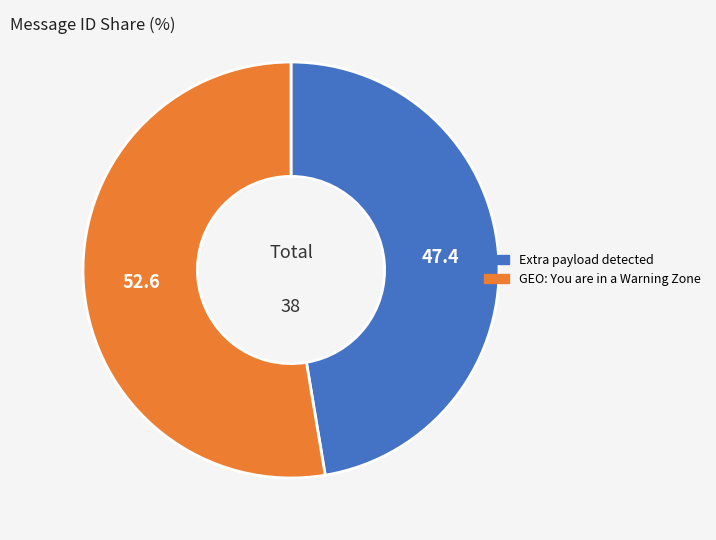

Between GEO: You are in a Warning Zone and Extra payload detected, which is larger?

GEO: You are in a Warning Zone